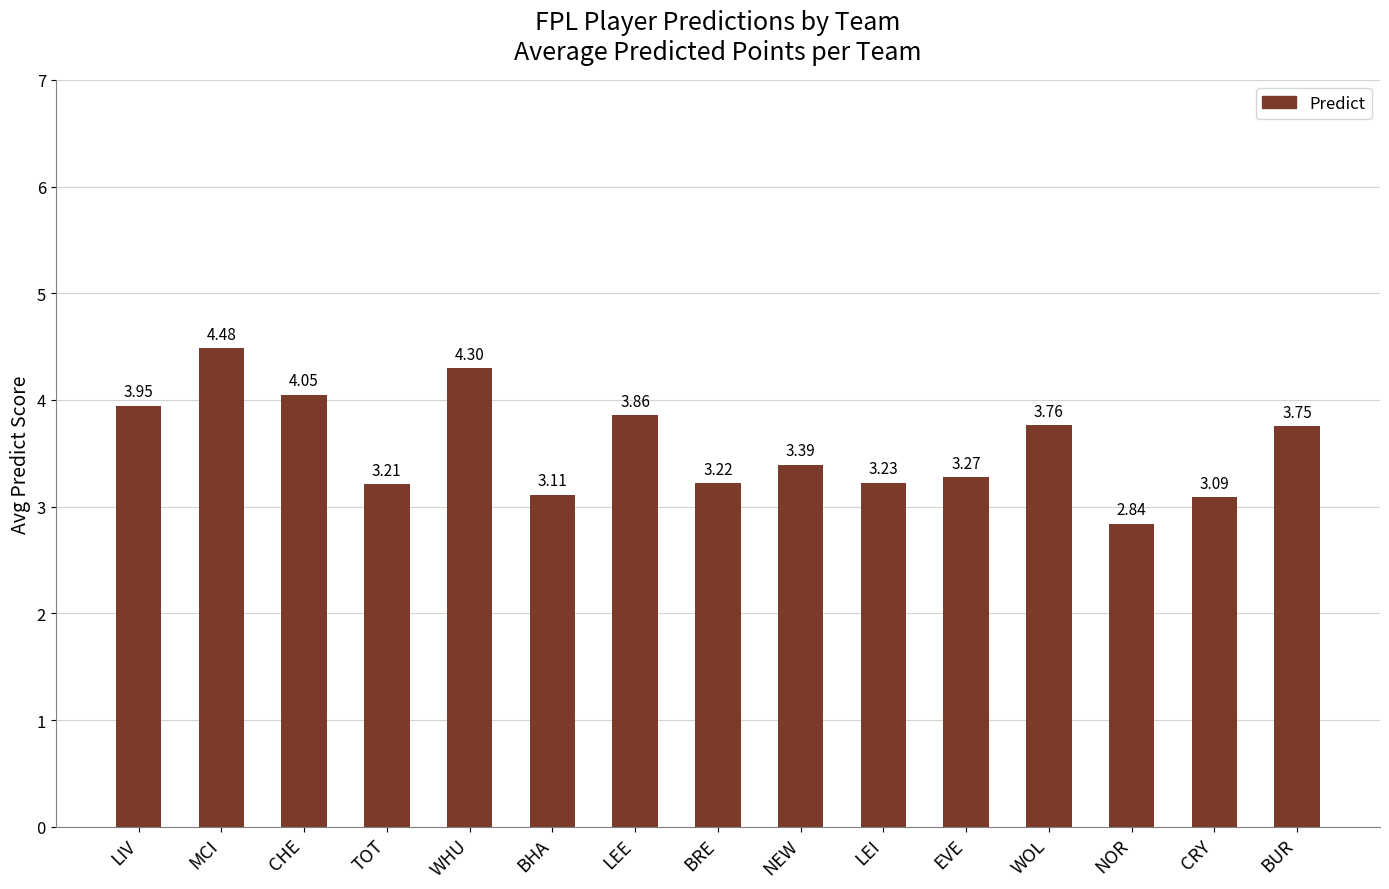

What is the label of the 11th bar from the right?

WHU